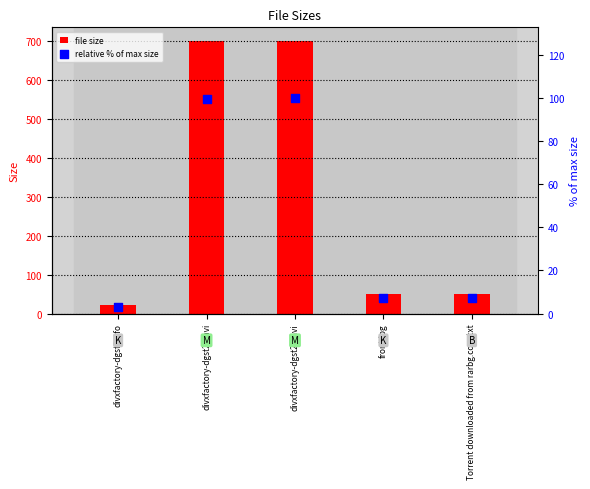

What is the total value across all series at divxfactory-dgst2a.avi?

798.6